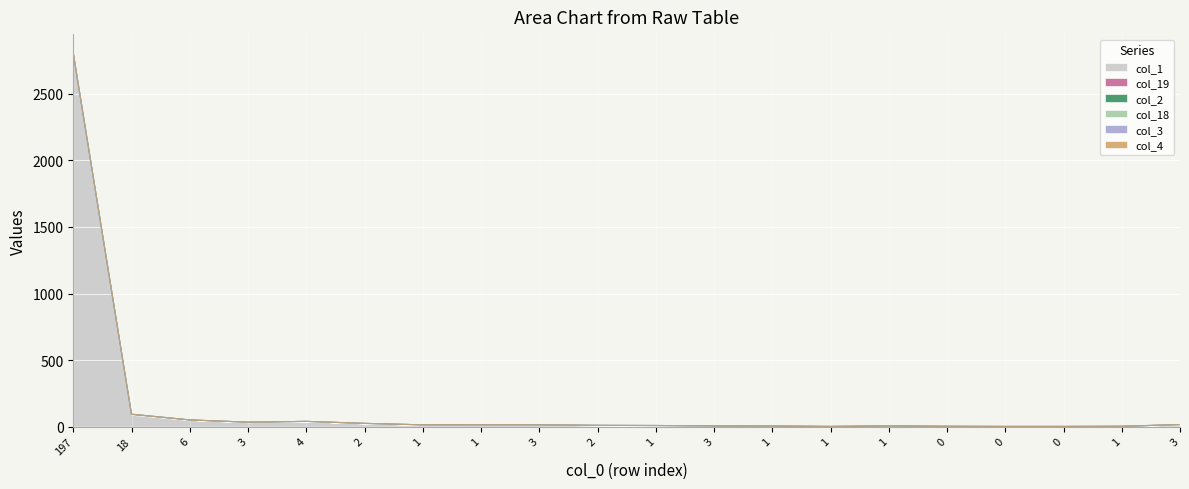

Which series has the widest spread of values?

col_1